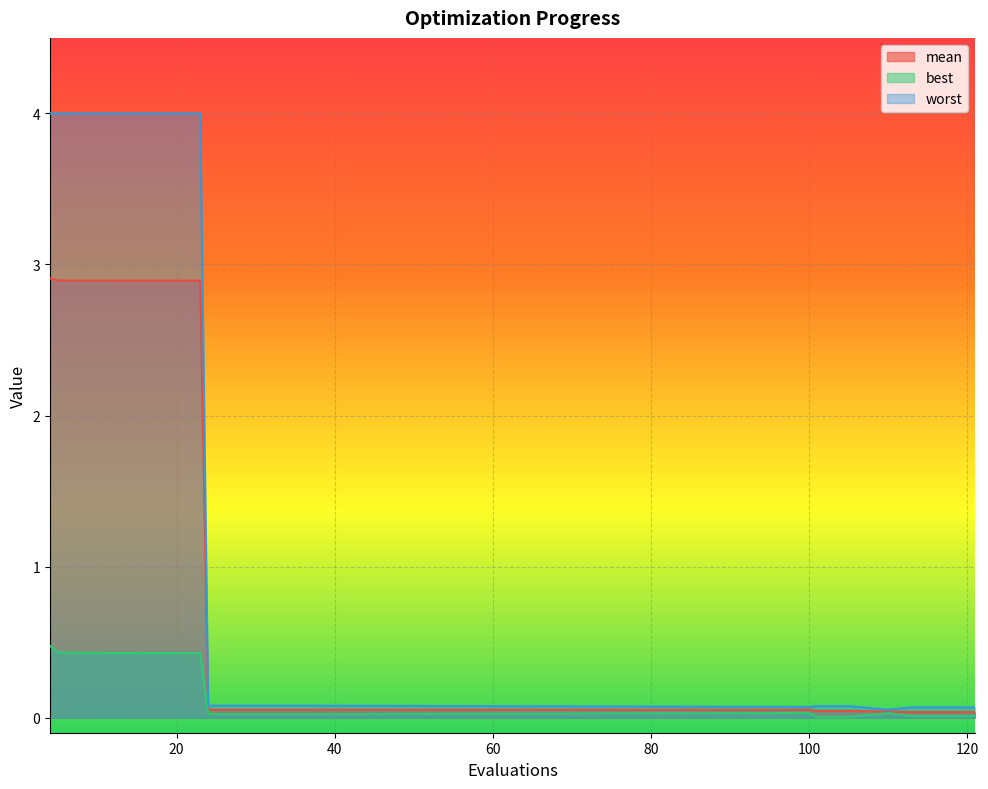

The mean series shows 1.8 at 23. True or false?

False